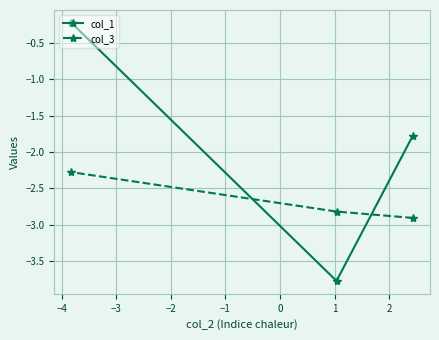

Rank the series by their average value, from lowest to highest.

col_3, col_1